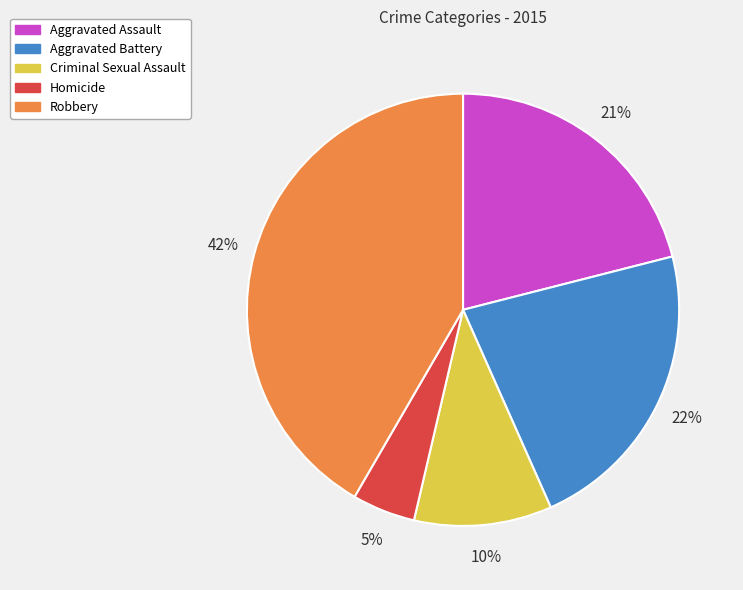

Rank the categories by value from highest to lowest.

Robbery, Aggravated Battery, Aggravated Assault, Criminal Sexual Assault, Homicide